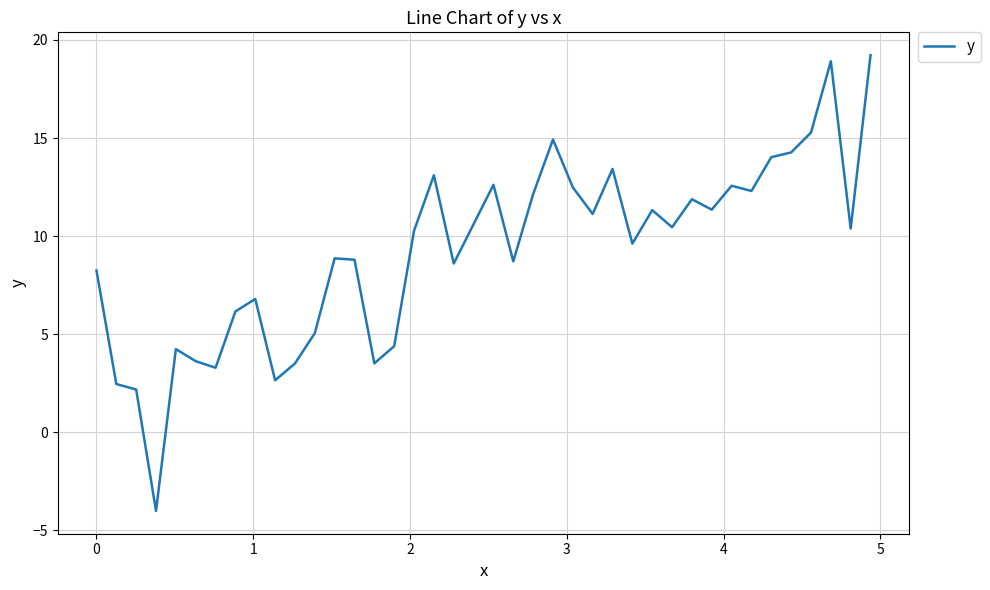

What is the minimum value shown in the chart?

-4.0